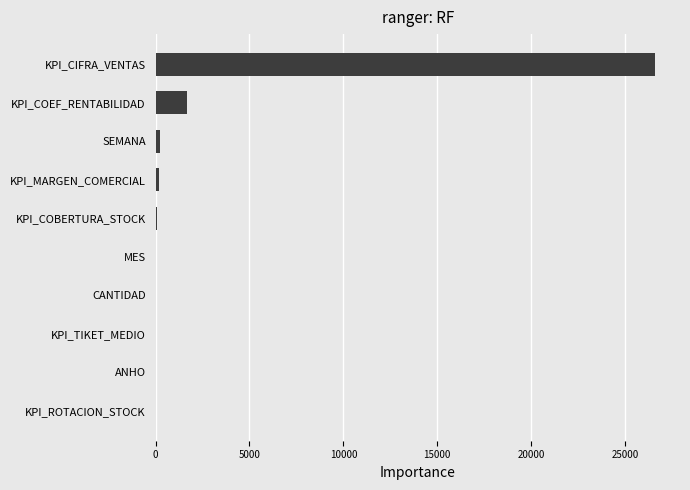

What is the sum of all values?

28843.9